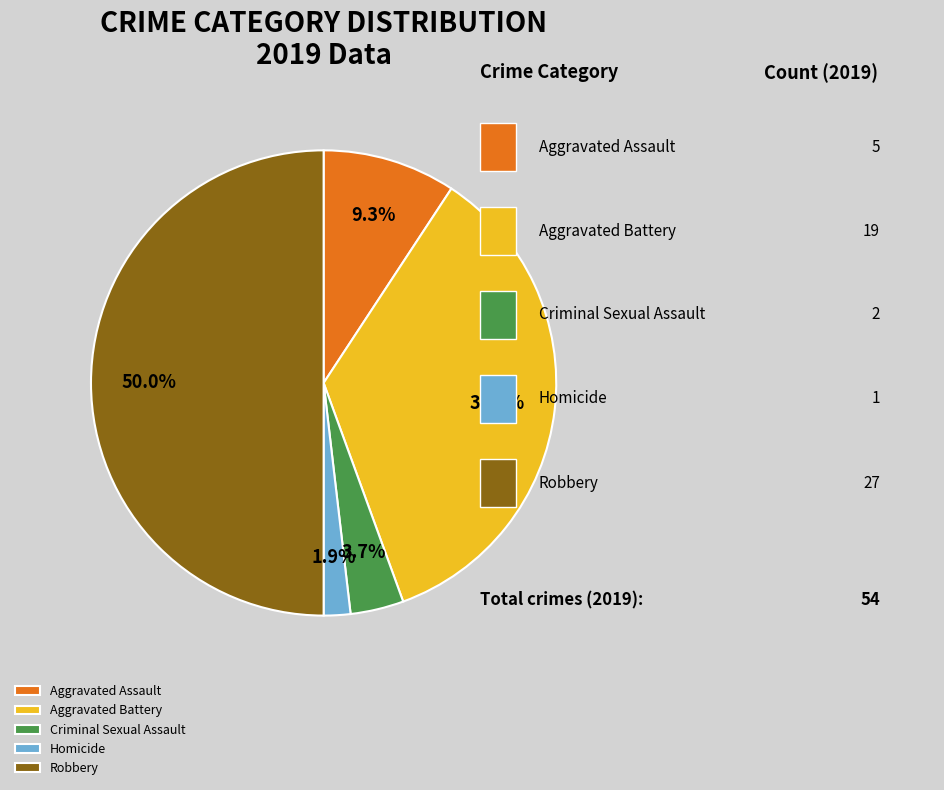

Which slice is the largest?

Robbery